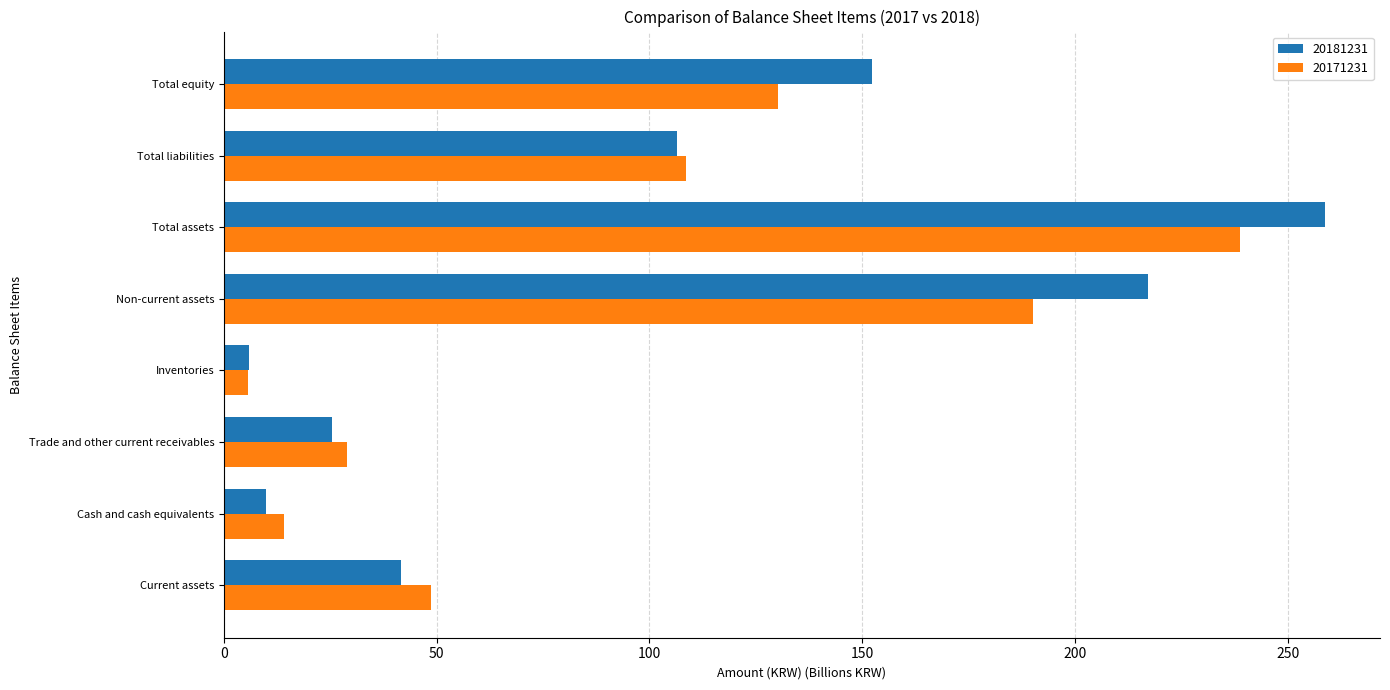

Which series changed the most between Trade and other current receivables and Total liabilities?

20181231